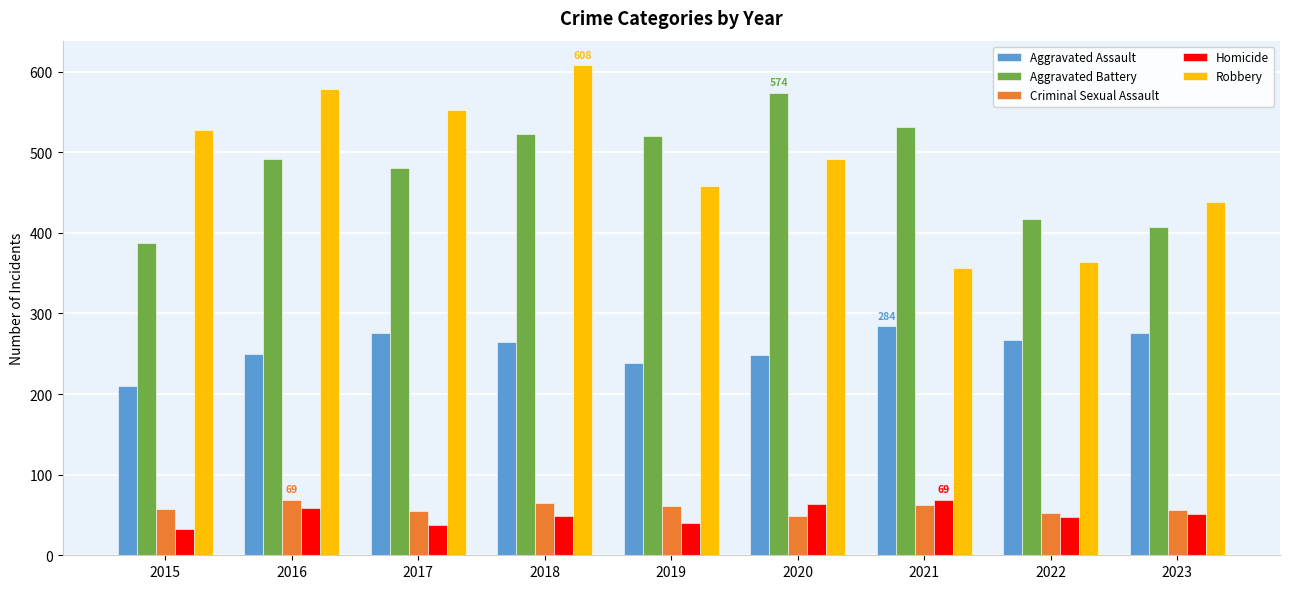

Is the value of Aggravated Battery at 2021 greater than the value of Homicide at 2015?

Yes